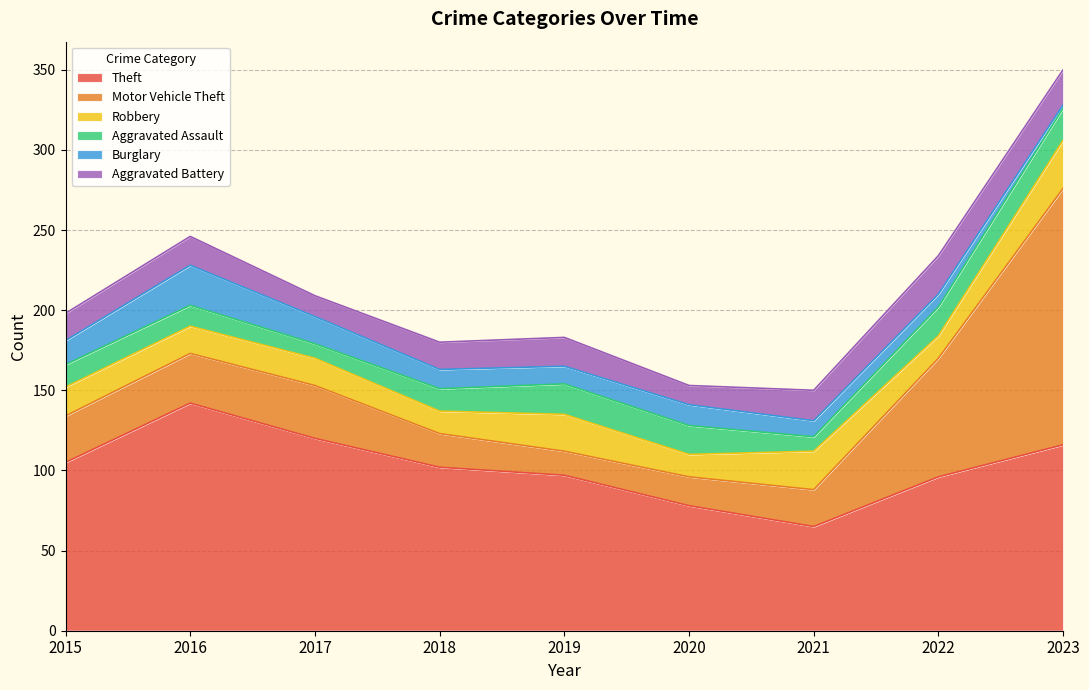

Which series has the widest spread of values?

Motor Vehicle Theft